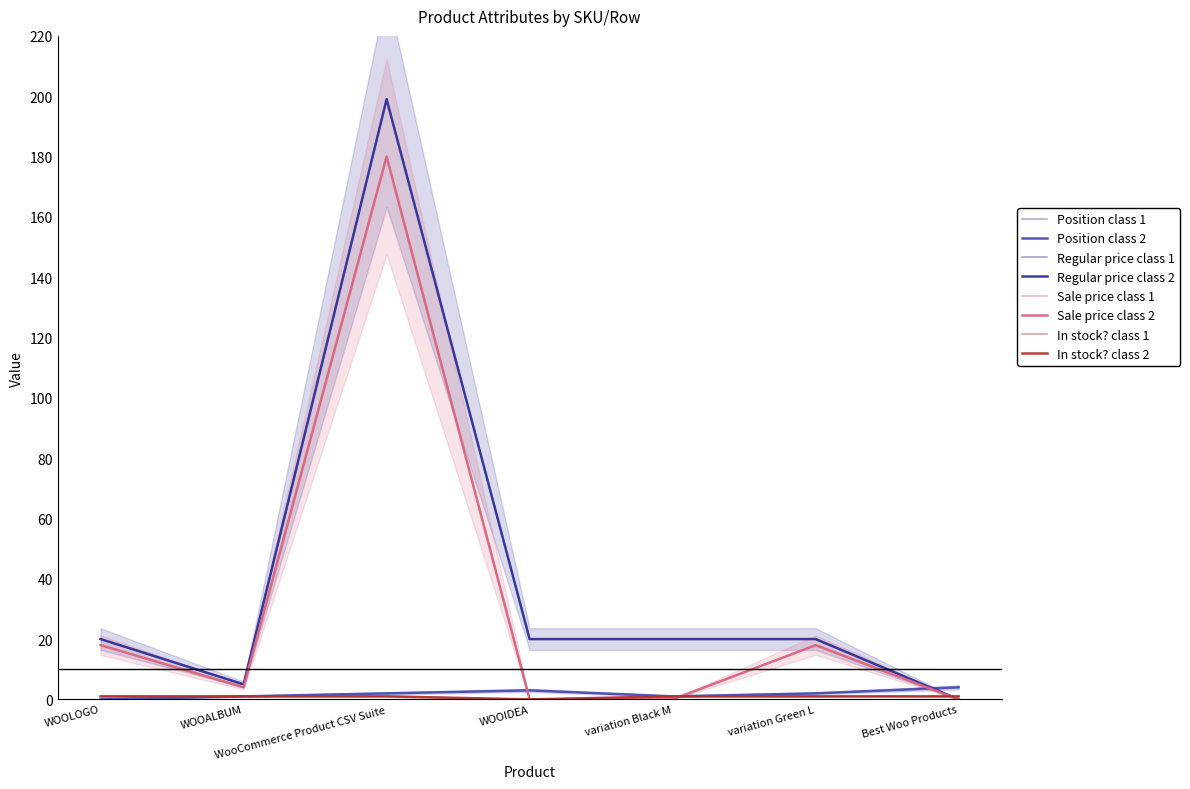

What is the sum of the Position values at Best Woo Products and WooCommerce Product CSV Suite?

6.0